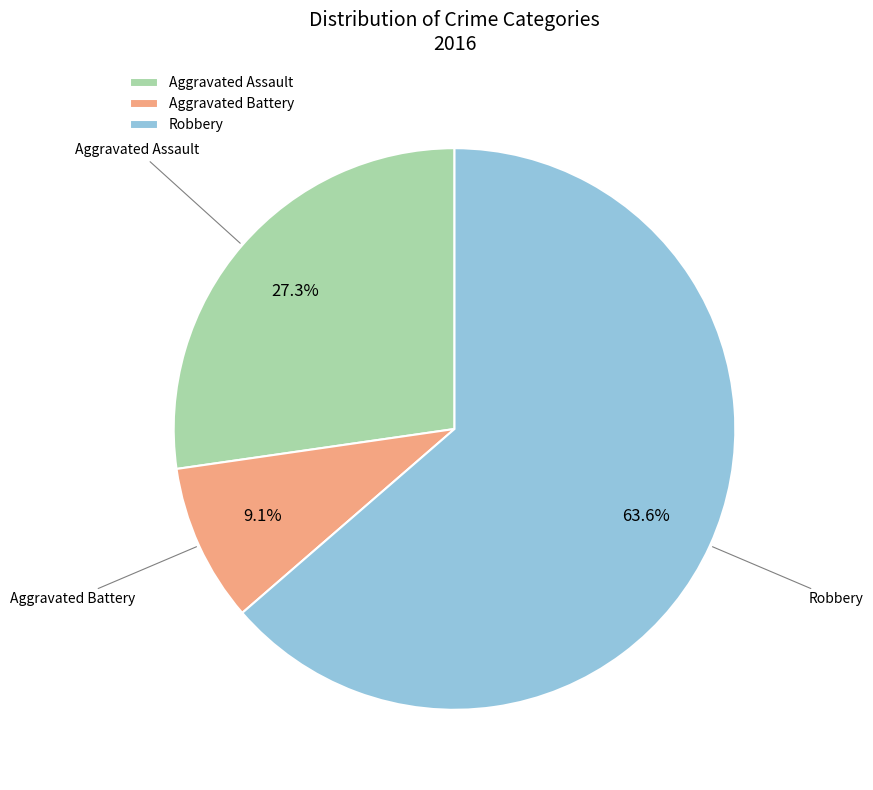

Does Robbery represent more than half of the total?

Yes